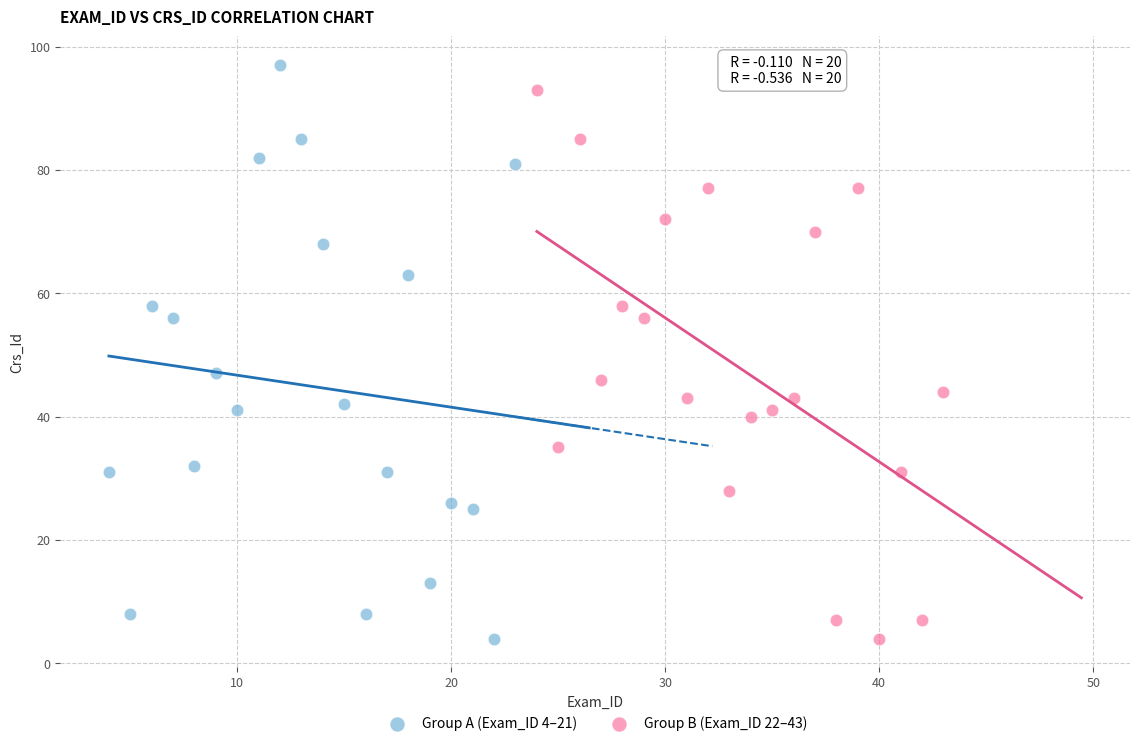

What are all the series names shown in the legend?

Group A (Exam_ID 4–21), Group B (Exam_ID 22–43)